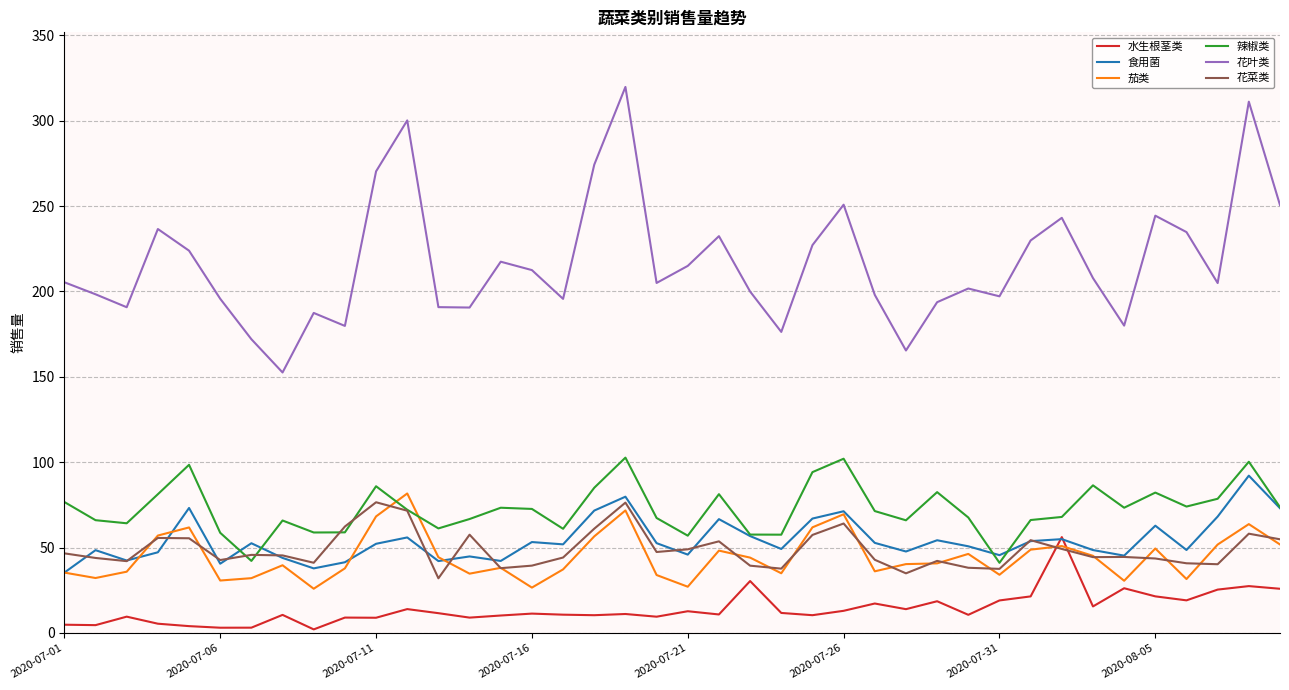

What is the difference between the maximum and minimum values in the 辣椒类 series?

61.6